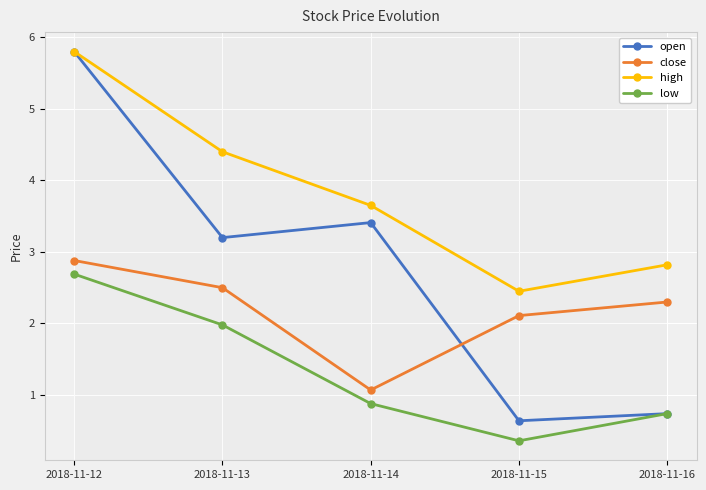

True or false: low and high cross at least once.

False